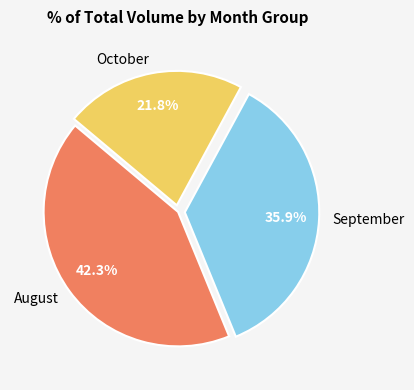

What is the ratio of the value at October to the value at August?

0.5